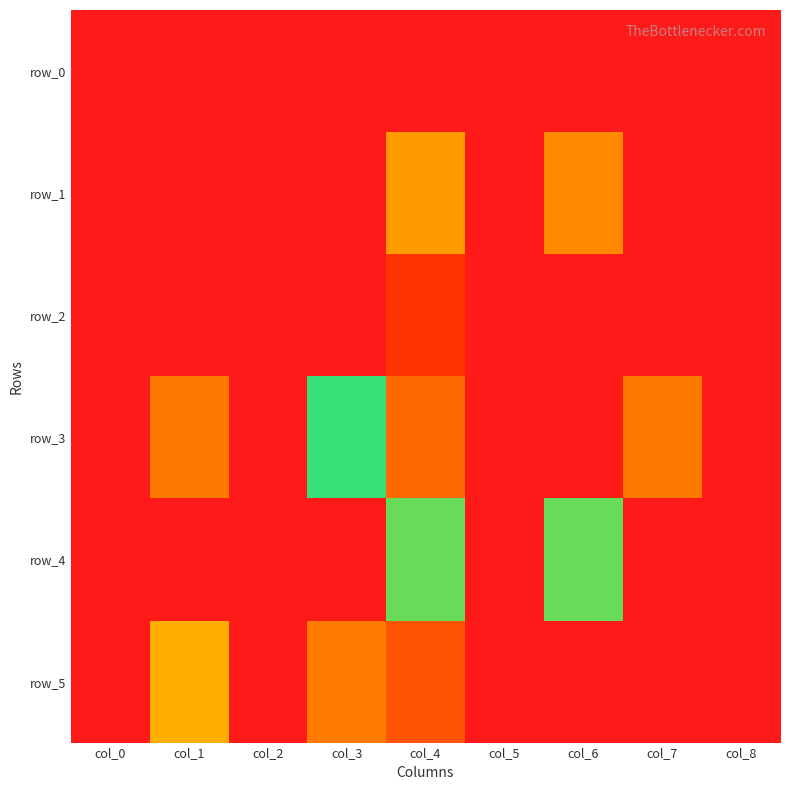

Rank the categories by row_1 value from lowest to highest.

col_0, col_1, col_2, col_3, col_5, col_7, col_8, col_4, col_6